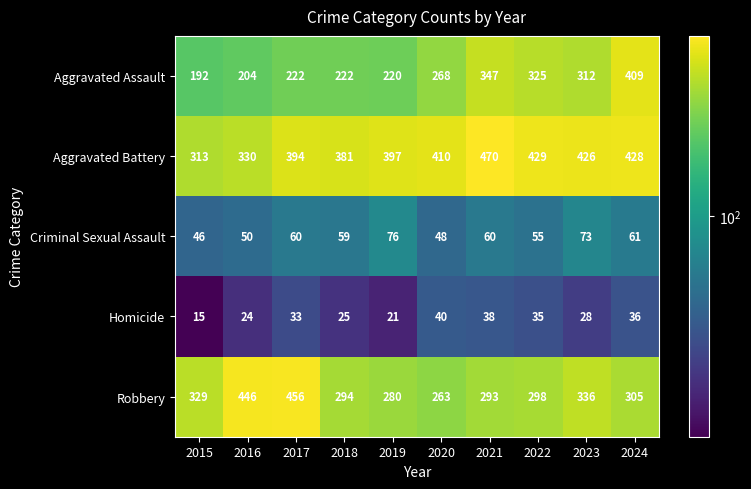

At 2024, list the series in order from smallest to largest.

Homicide, Criminal Sexual Assault, Robbery, Aggravated Assault, Aggravated Battery